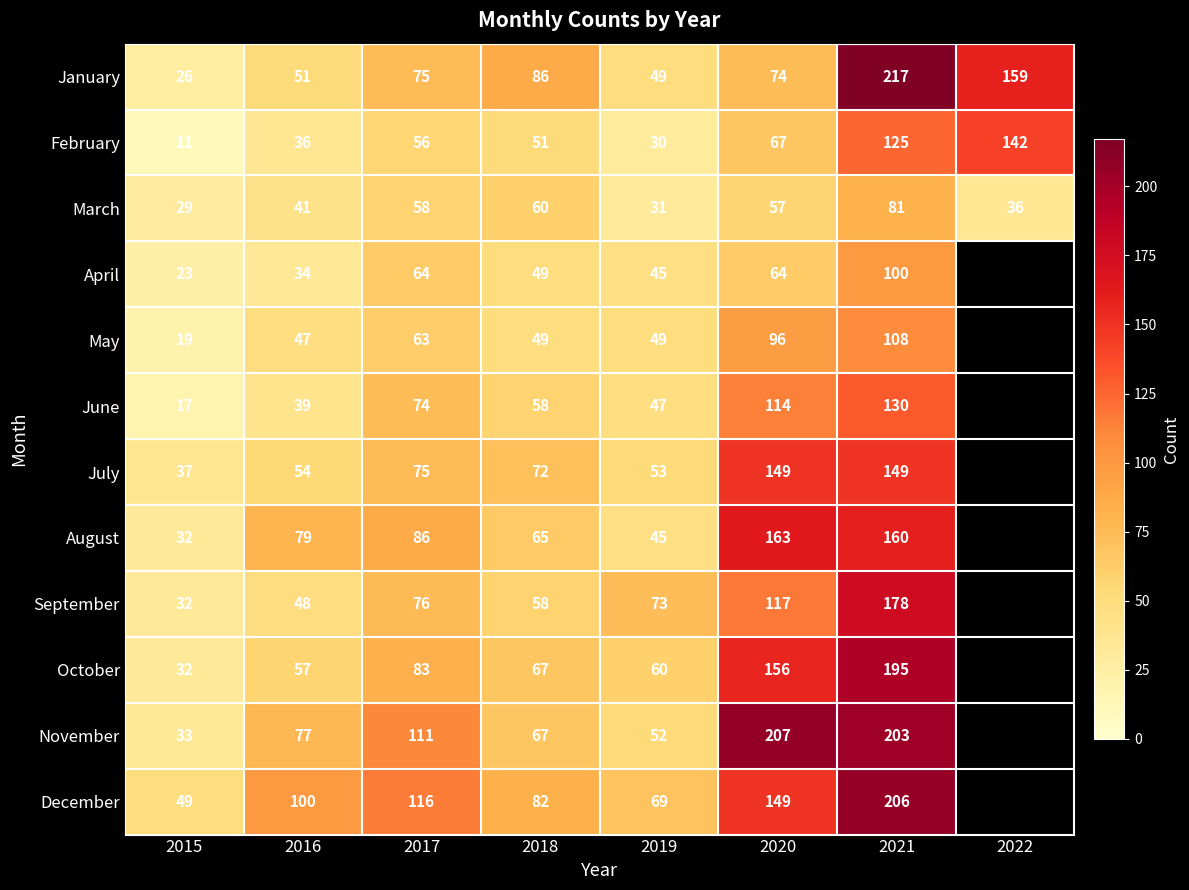

What is the greatest value displayed?

217.0